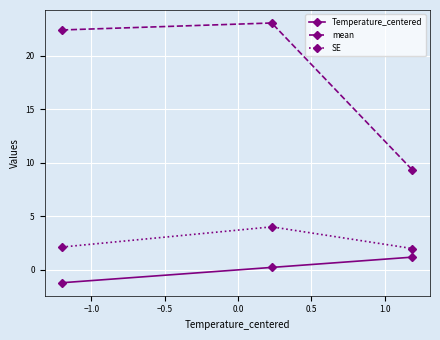

What is the highest value of the SE series?

4.0